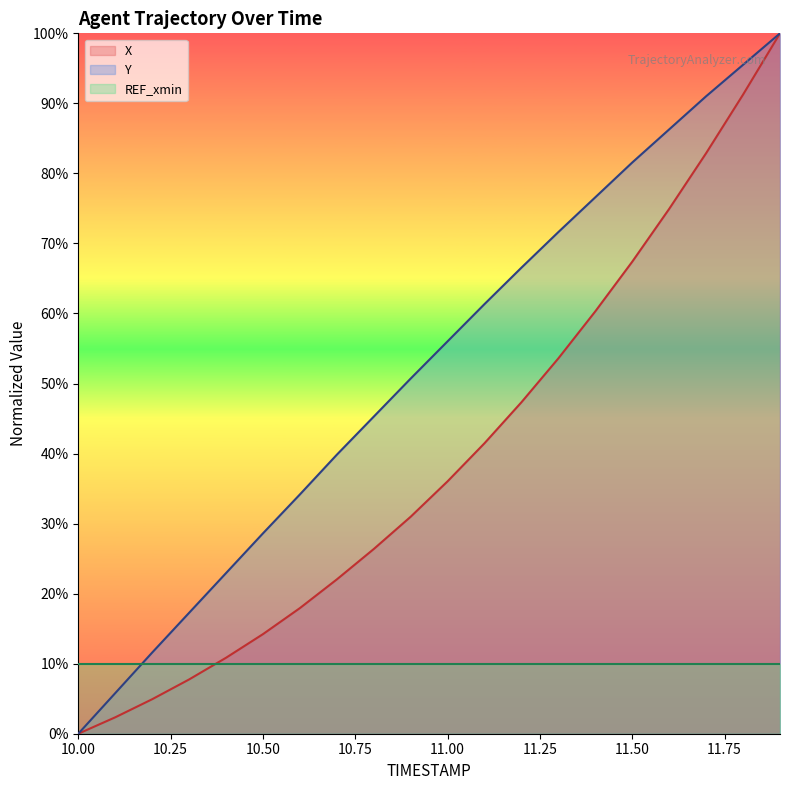

Does the chart display data point markers on the line(s)?

No